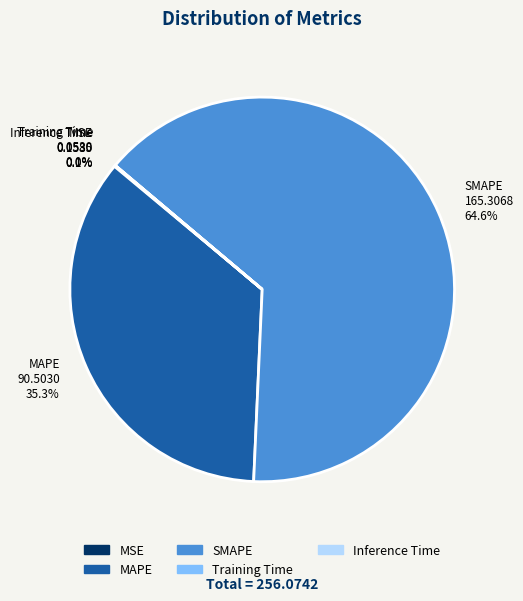

Combined, what portion of the pie is SMAPE 165.3068 64.6% and MAPE 90.5030 35.3%?

99.9%